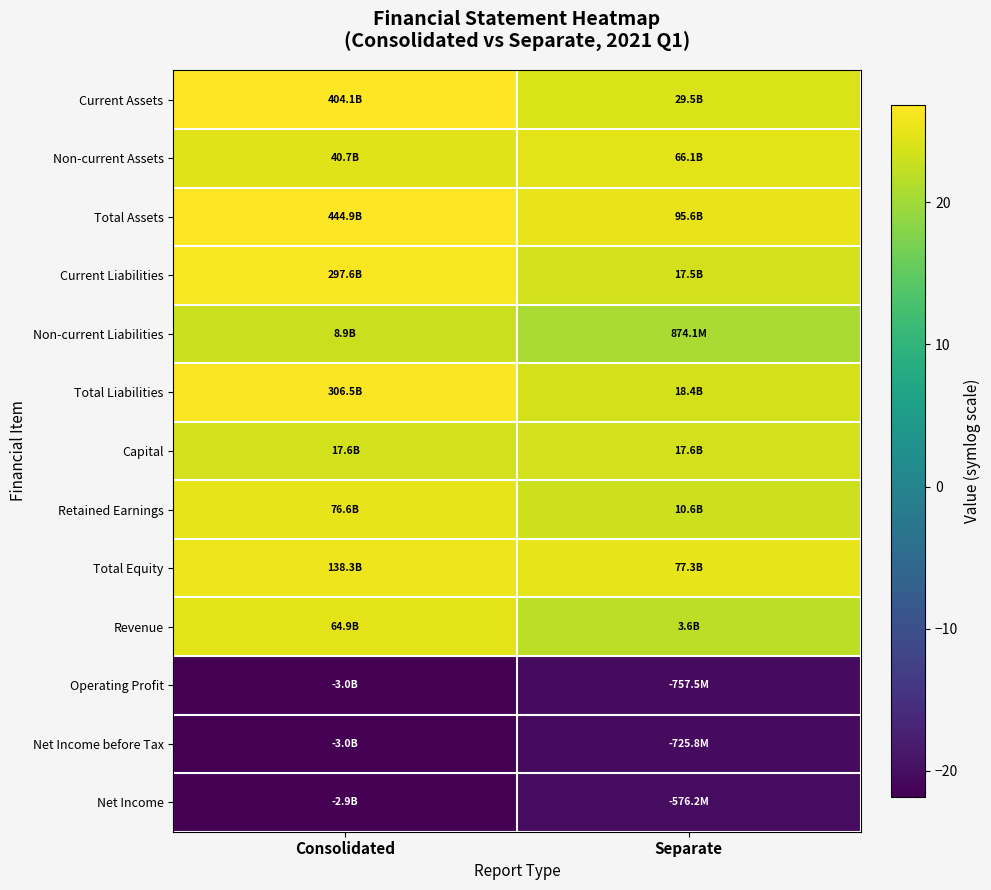

What is the spread (max minus min) of values at Consolidated?

48.7